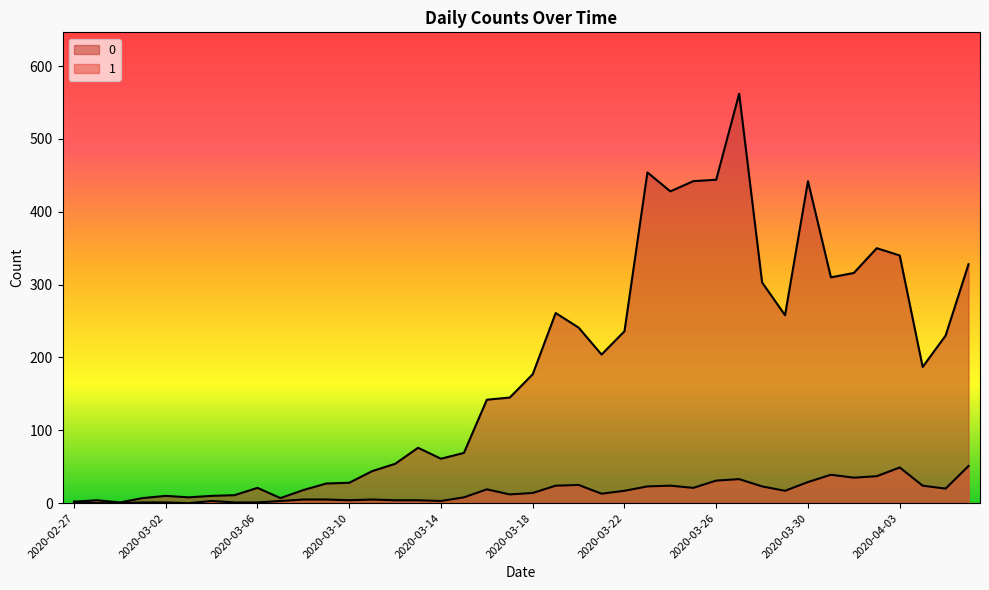

Does the chart display data point markers on the line(s)?

No